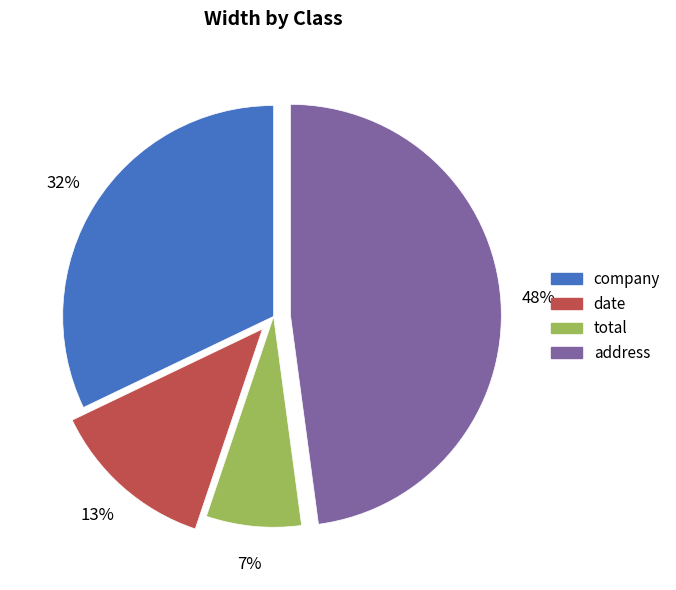

Combined, do total and company account for over 50%?

No